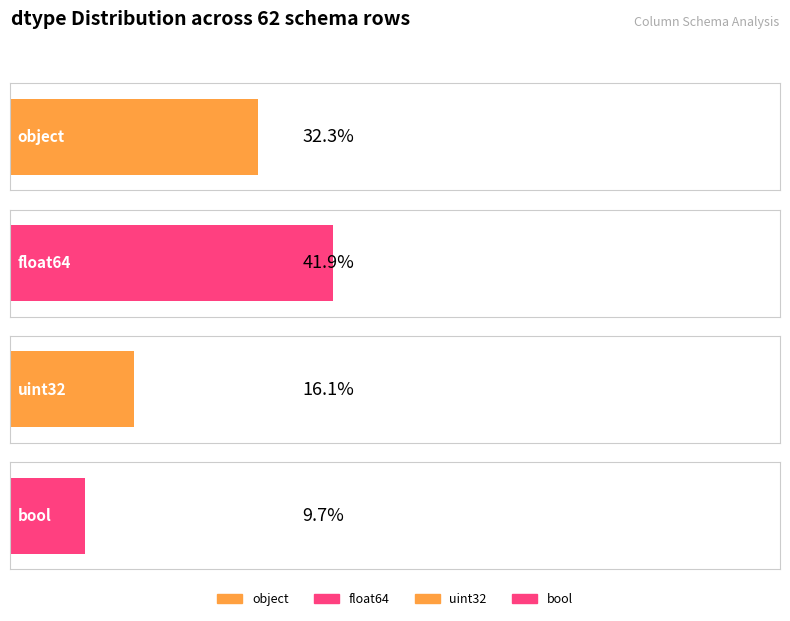

What is the difference between the values at float64 and object?

6